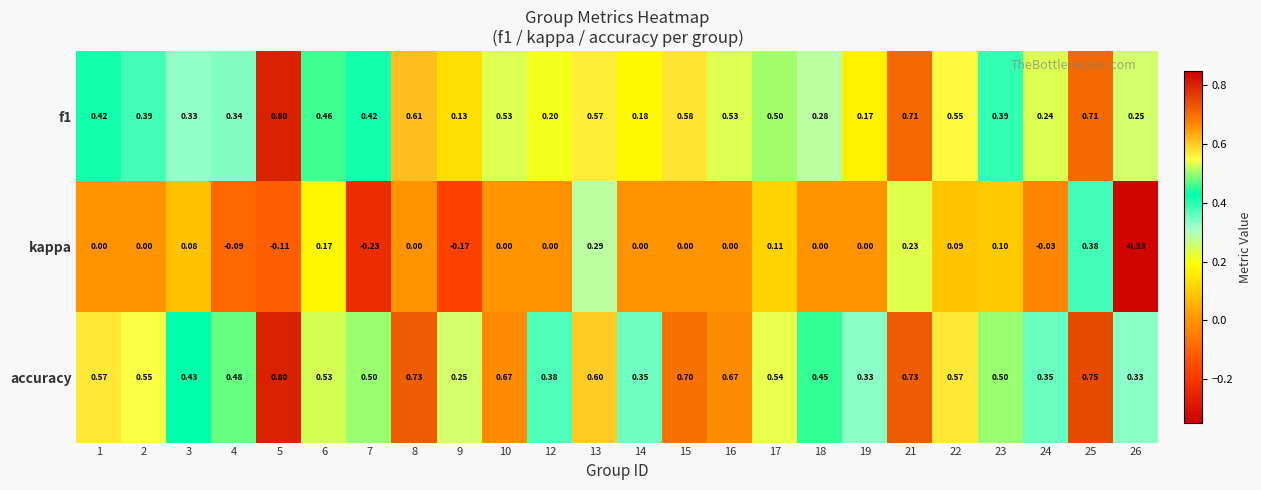

Count the number of categories in the chart.

24